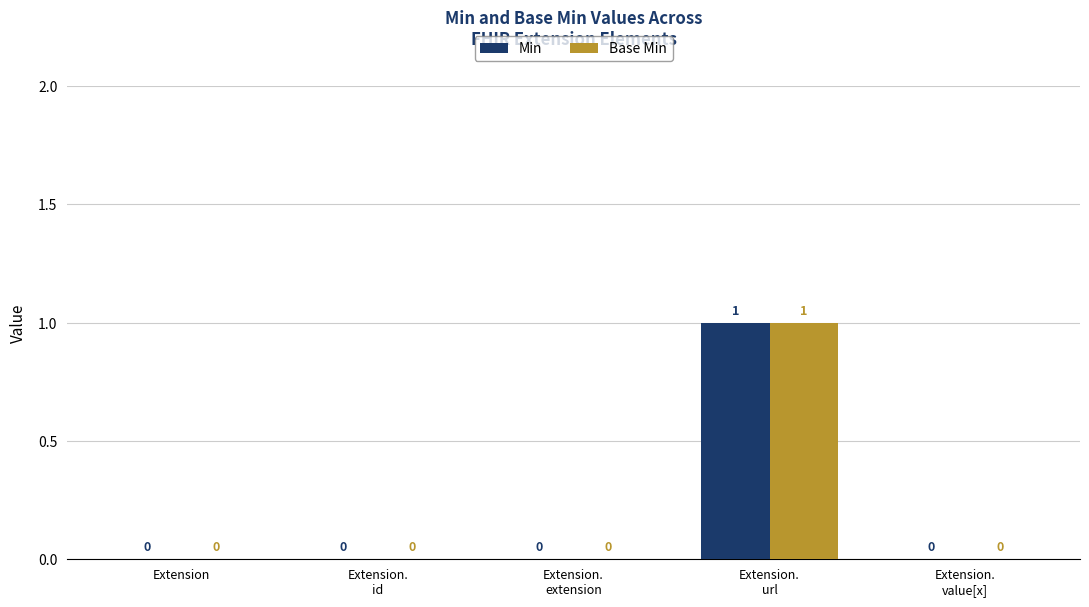

Reading right to left, transcribe all the data shown in this chart.

Min: 0	1	0	0	0
Base Min: 0	1	0	0	0